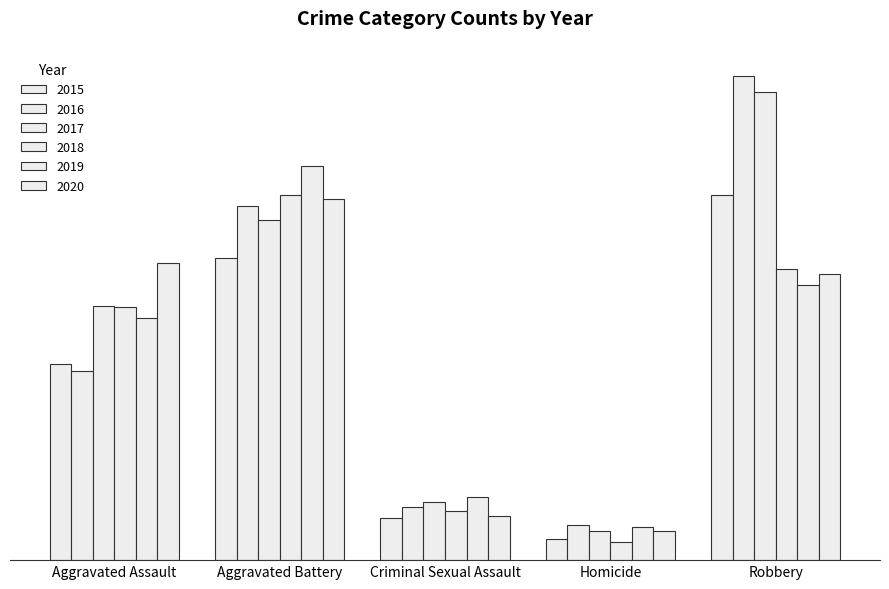

What is the value of the 2017 bar at the 4th from the left?

24